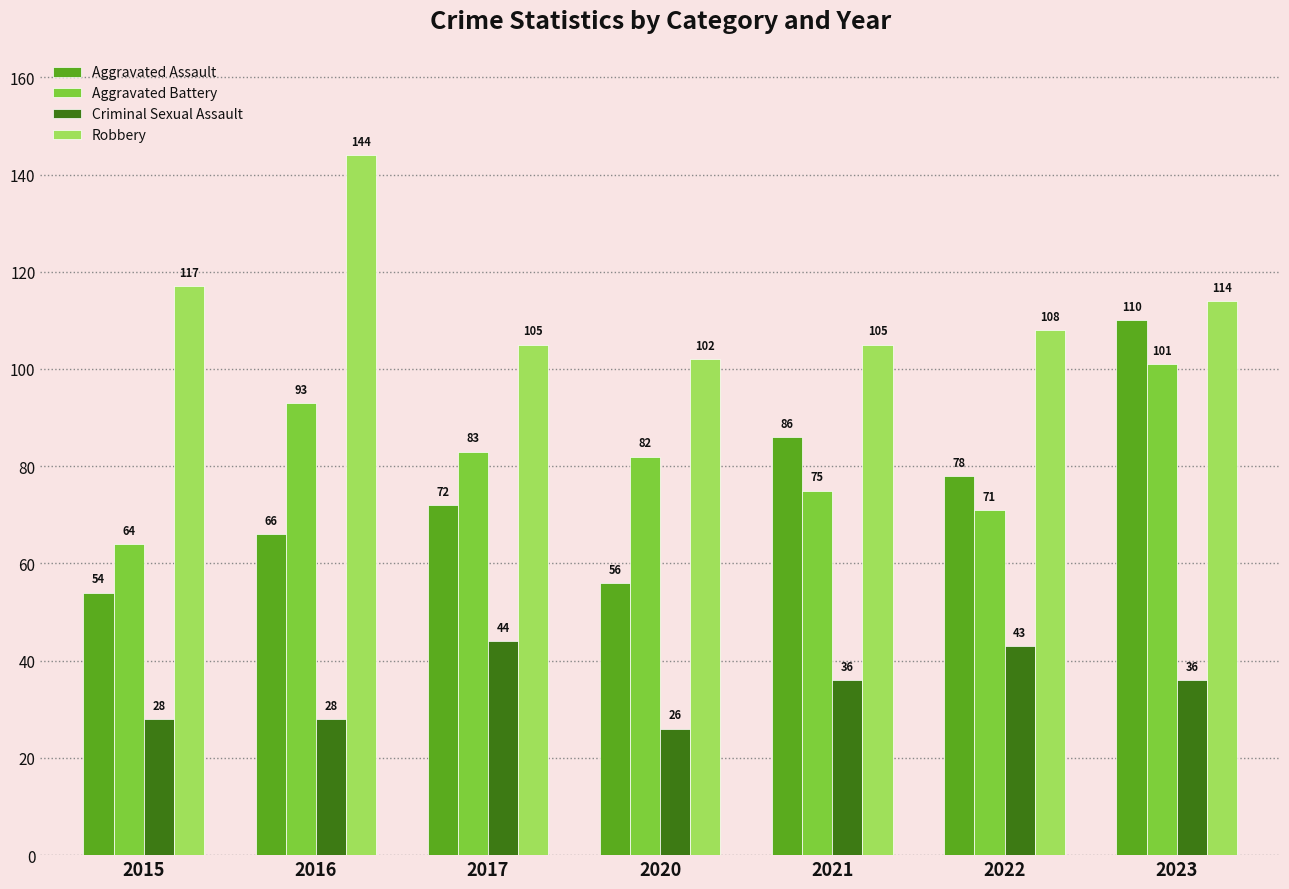

At which label does Robbery reach its minimum?

2020